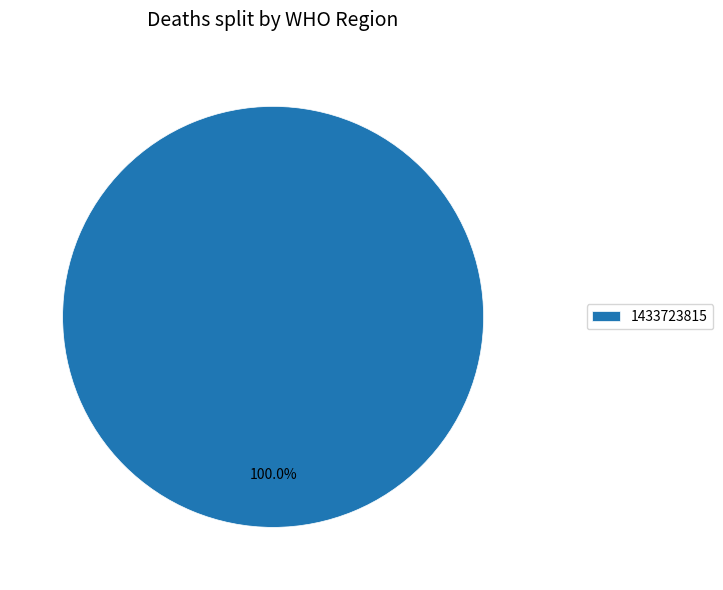

Rank the categories by value from highest to lowest.

1433723815